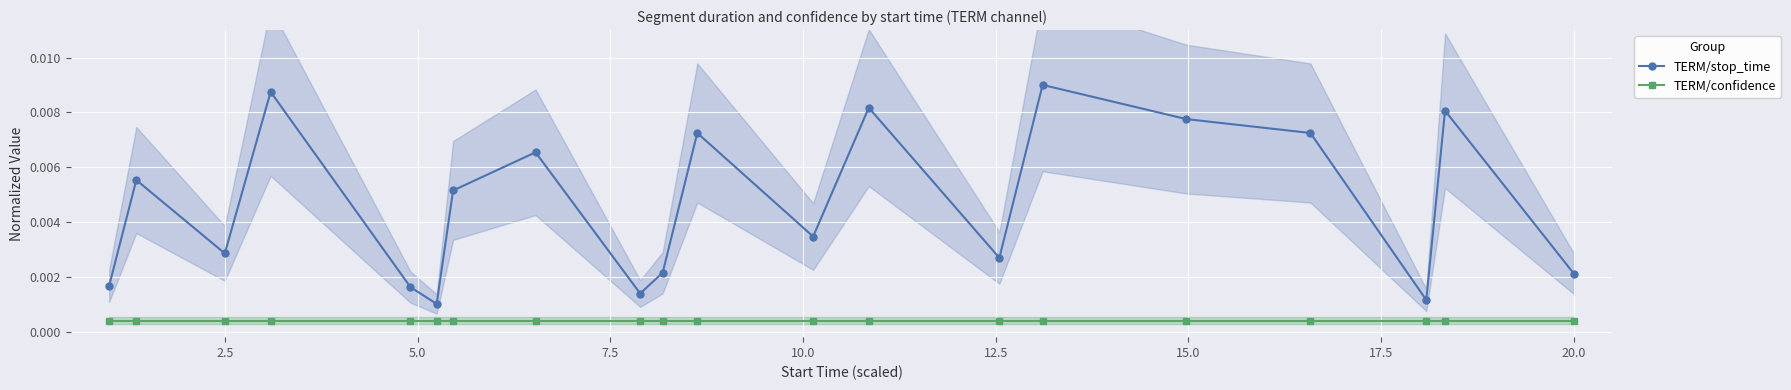

List the series in order of their overall mean, lowest first.

TERM/confidence, TERM/stop_time